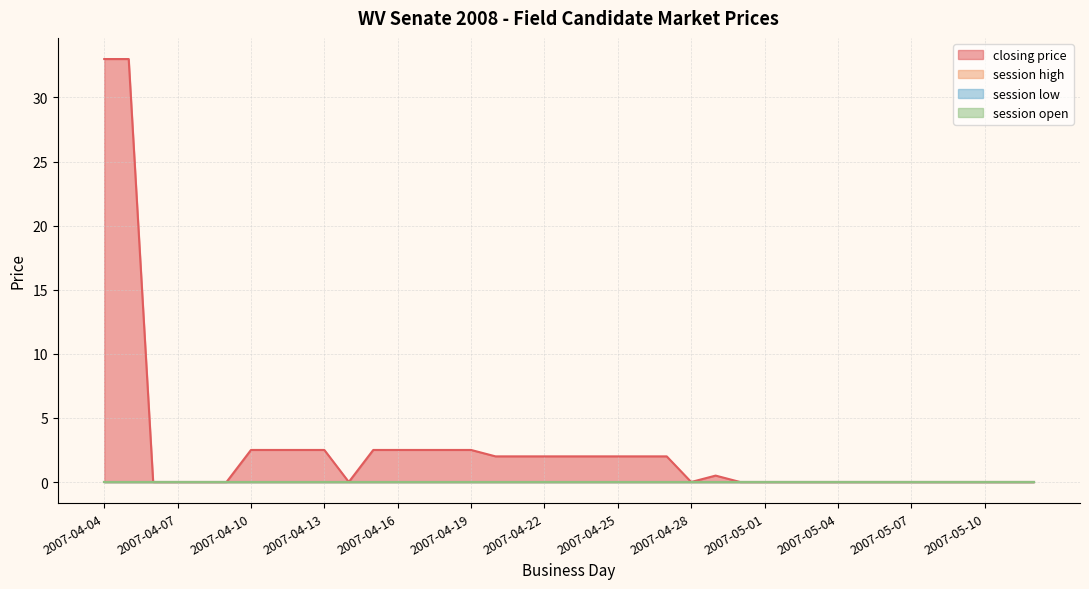

Does the chart have visible grid lines?

Yes